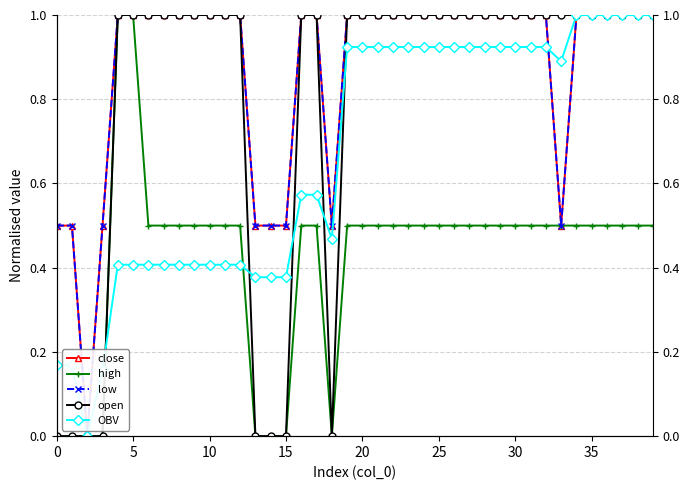

What is the difference between the close values at 0 and 38?

0.5